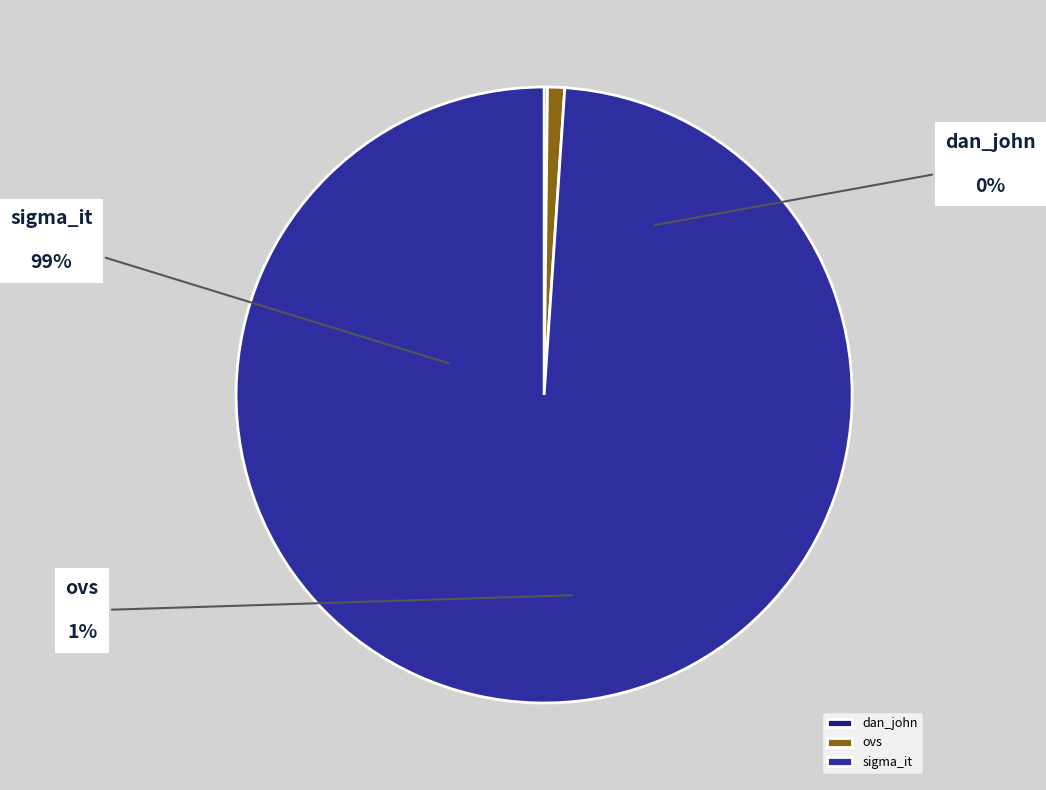

How many segments does this pie chart have?

3